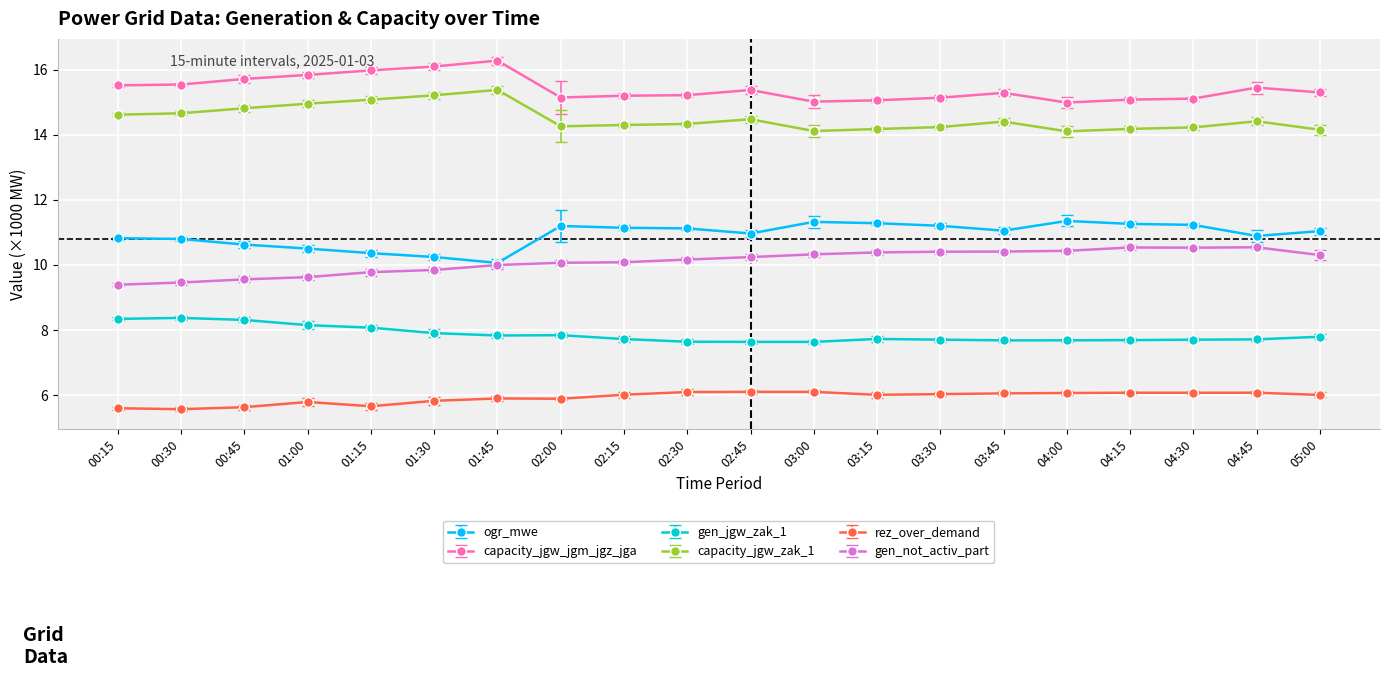

What is the label of the 16th point from the left?

04:00